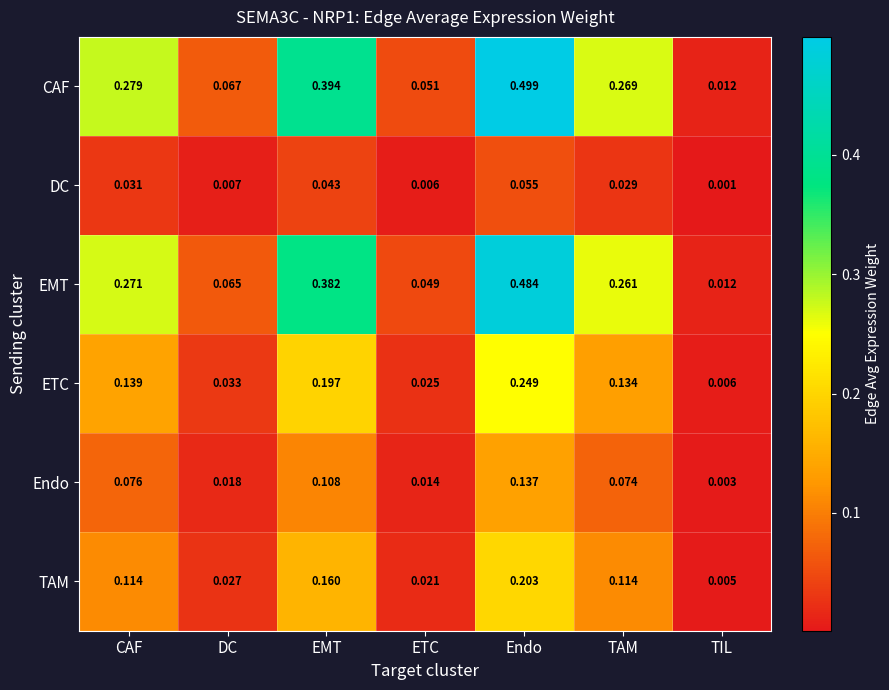

Is the value of Endo at TIL greater than the value of ETC at DC?

No